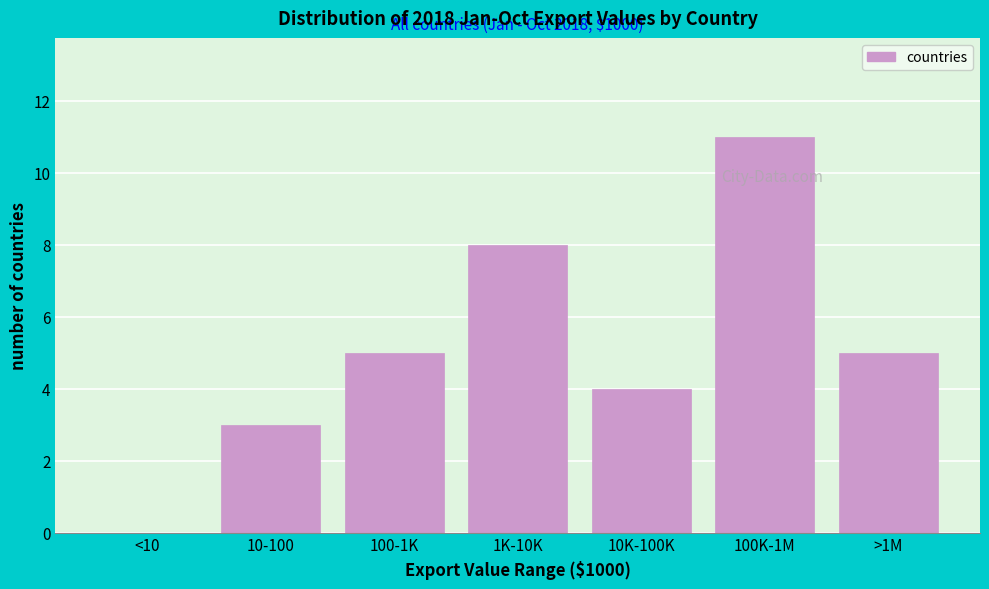

Reading left to right, what are all the values shown in this chart?

<10=0	10-100=3	100-1K=5	1K-10K=8	10K-100K=4	100K-1M=11	>1M=5